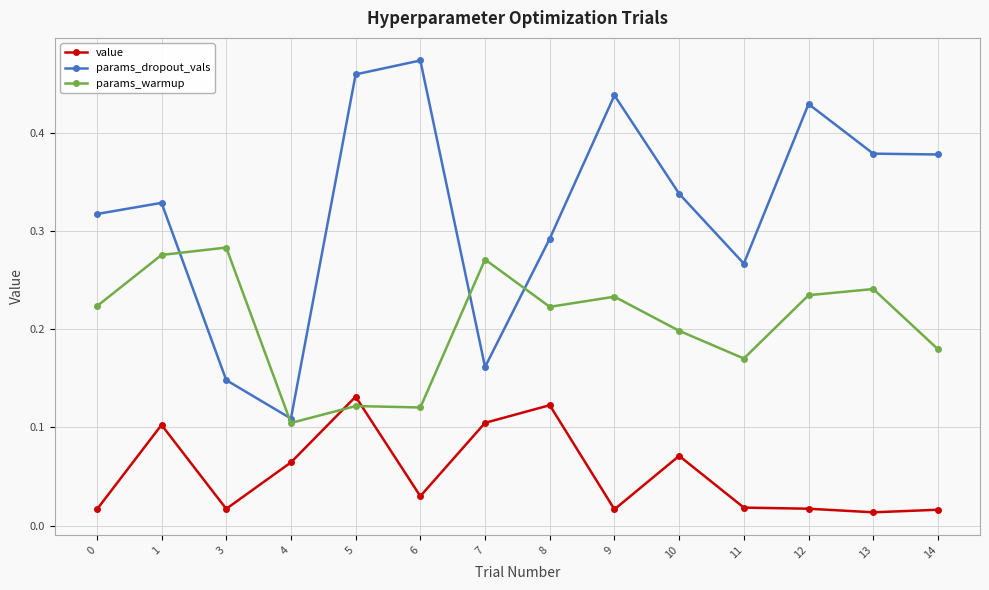

How many categories are shown in the chart?

14